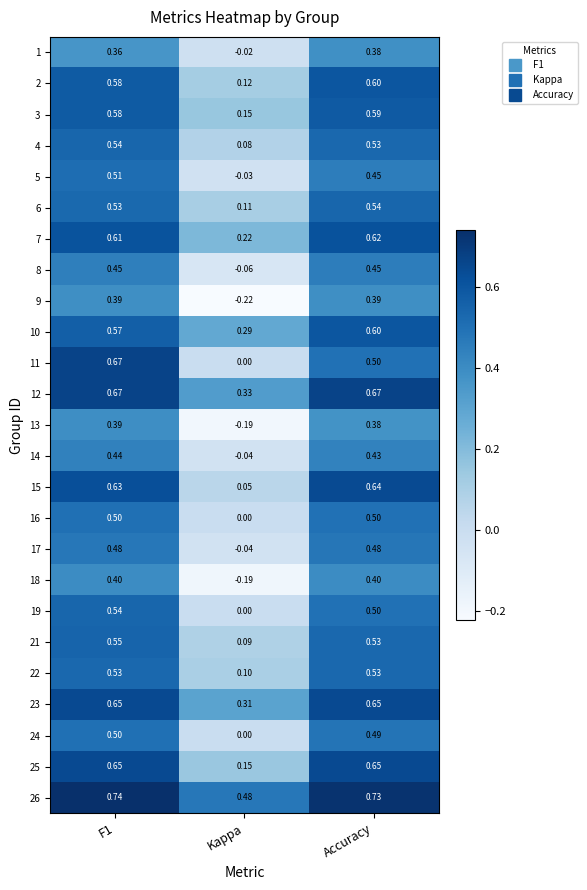

Where is 12 nearest to the value 0?

Kappa